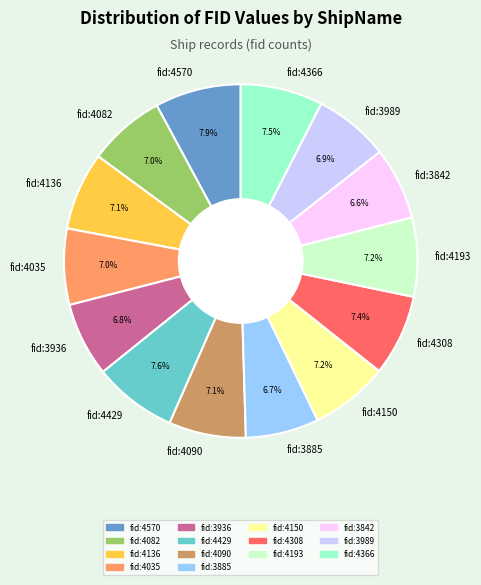

Approximately how many times larger is the value at fid:3885 compared to fid:4150?

0.9